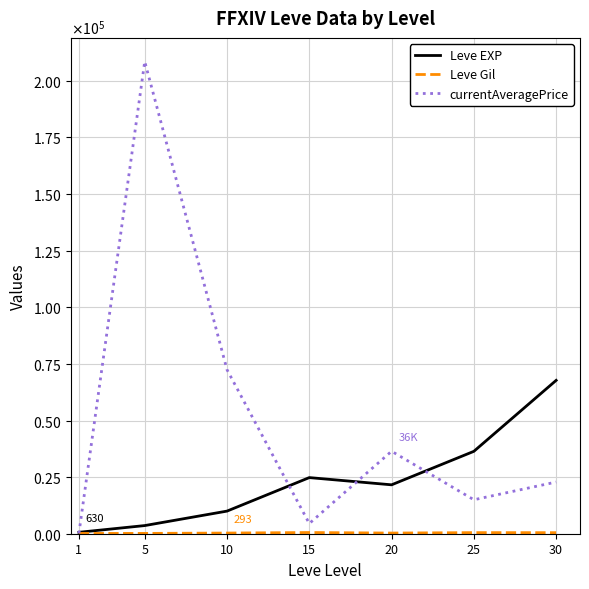

Does the chart have visible grid lines?

Yes